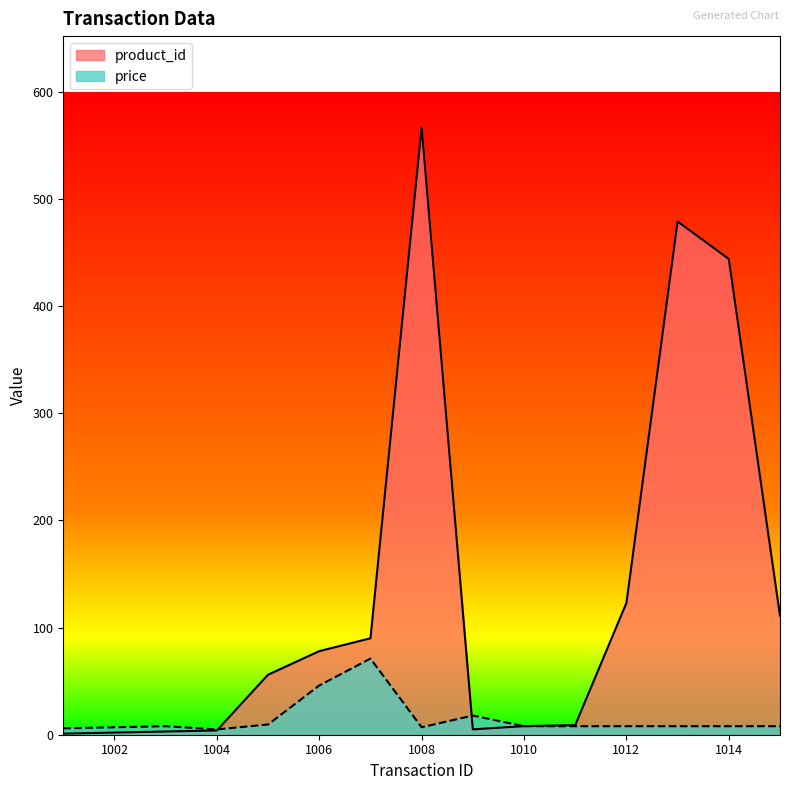

At 1004, list the series in order from largest to smallest.

price, product_id